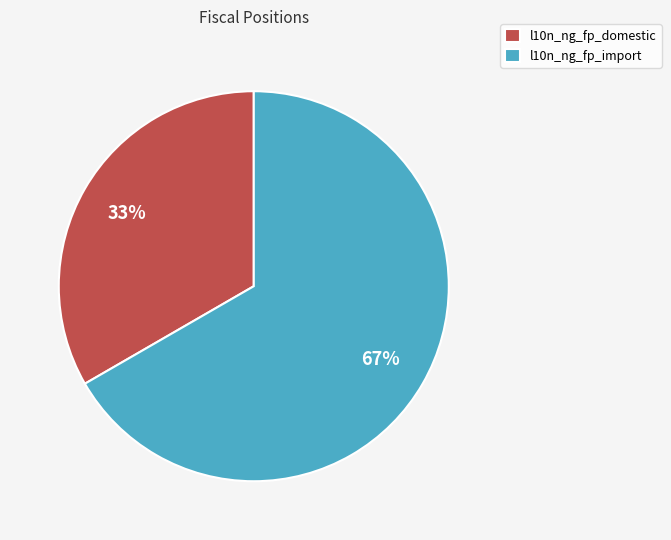

To the nearest percent, what is the combined percentage of l10n_ng_fp_import and l10n_ng_fp_domestic?

100%